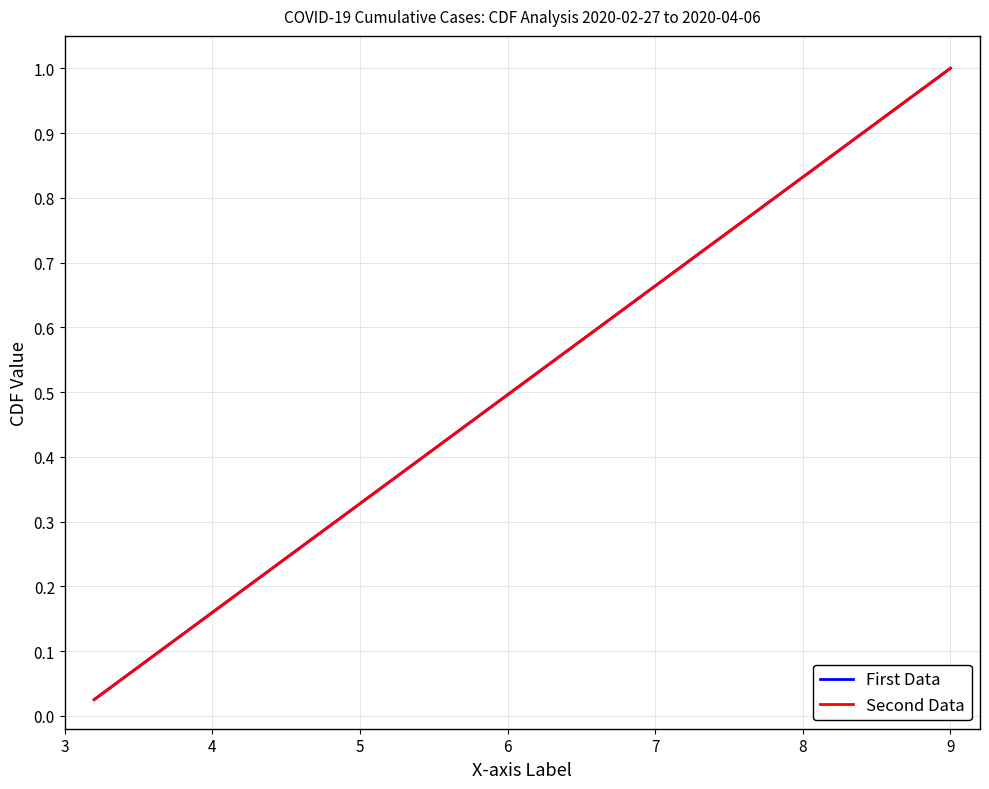

Does the chart have visible grid lines?

Yes